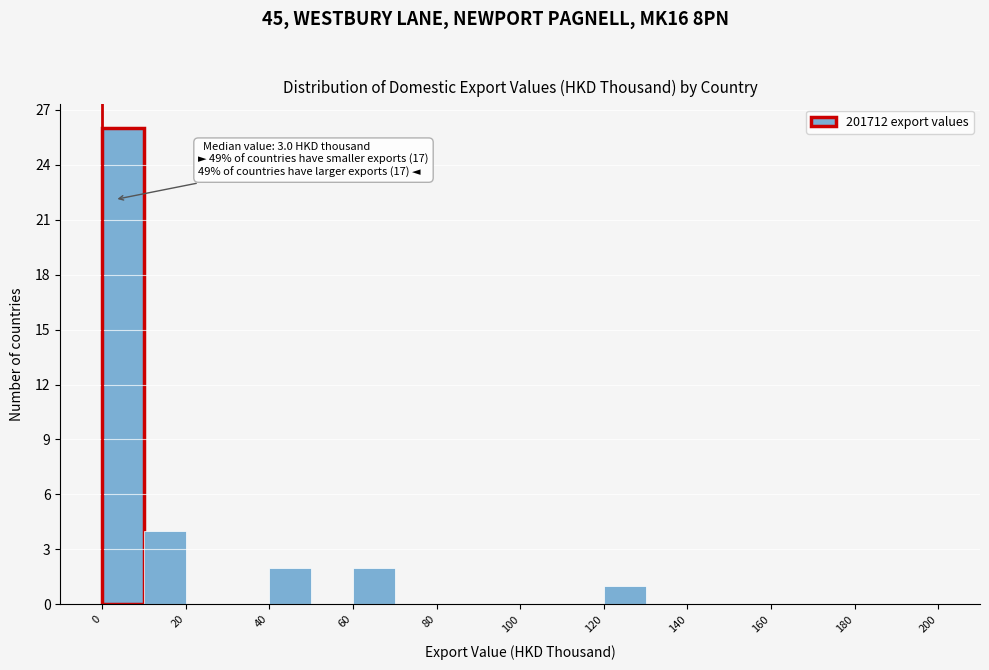

Over which range of the x-axis is the bar tallest?

0 to 10